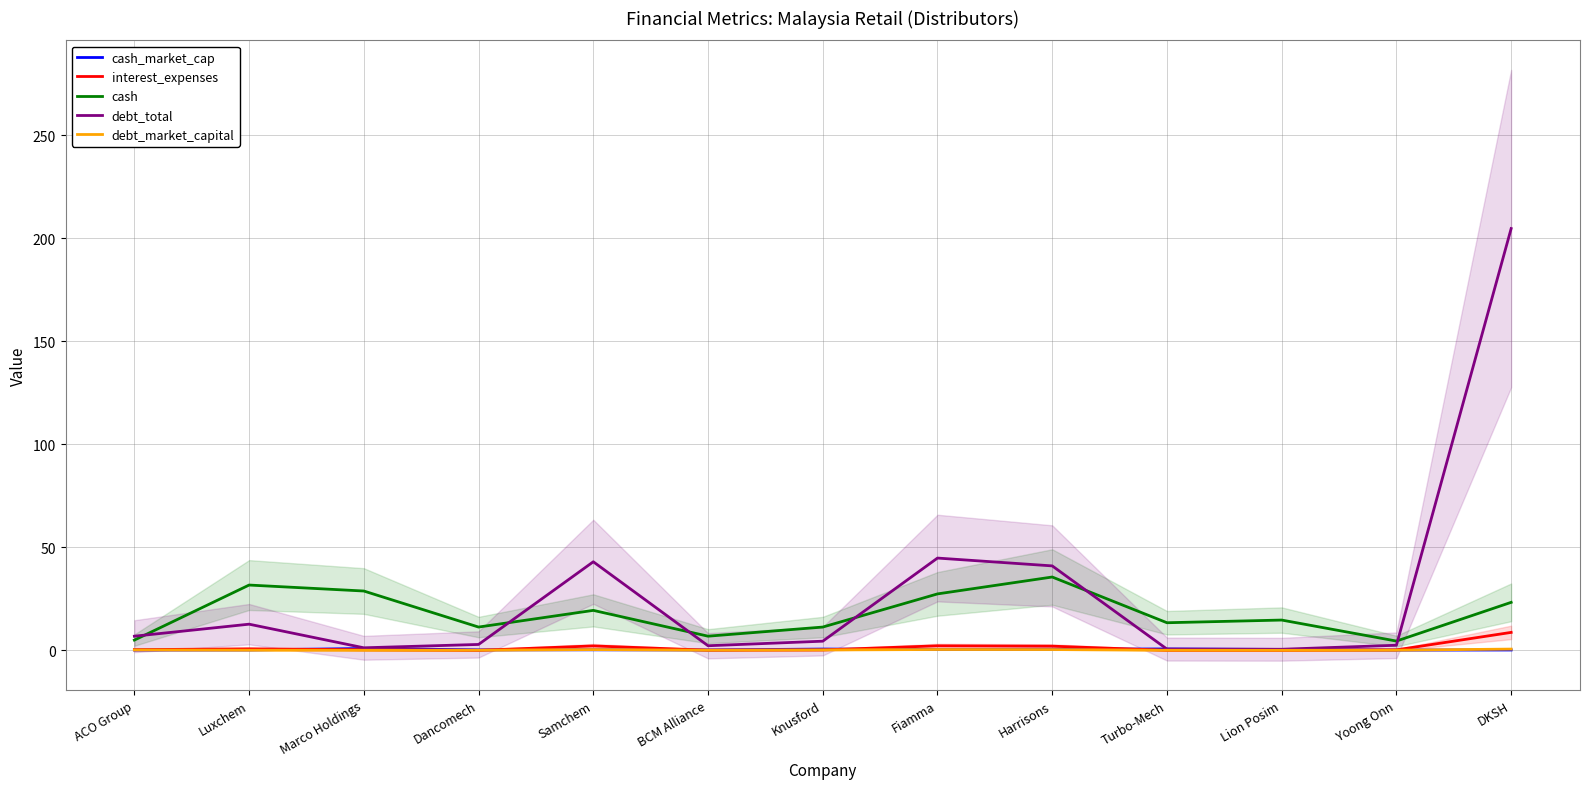

What is the label of the 11th point from the left?

Lion Posim